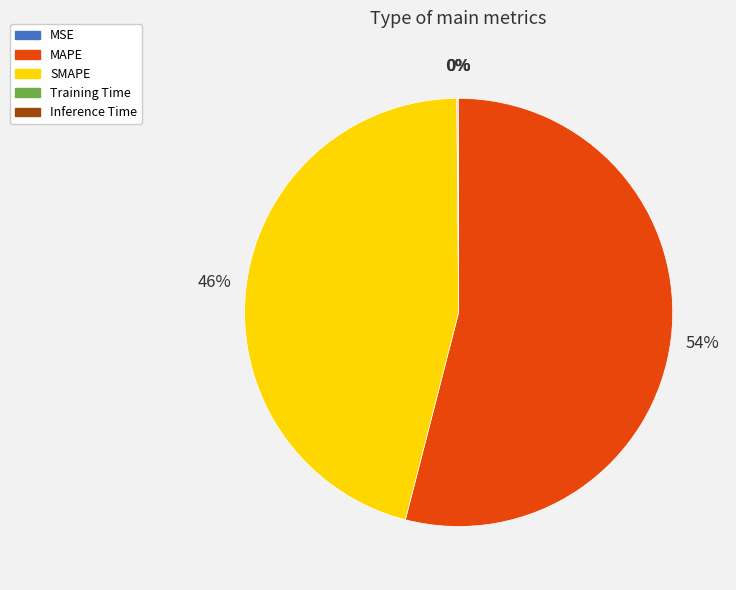

To the nearest percent, what is the average slice percentage?

20%